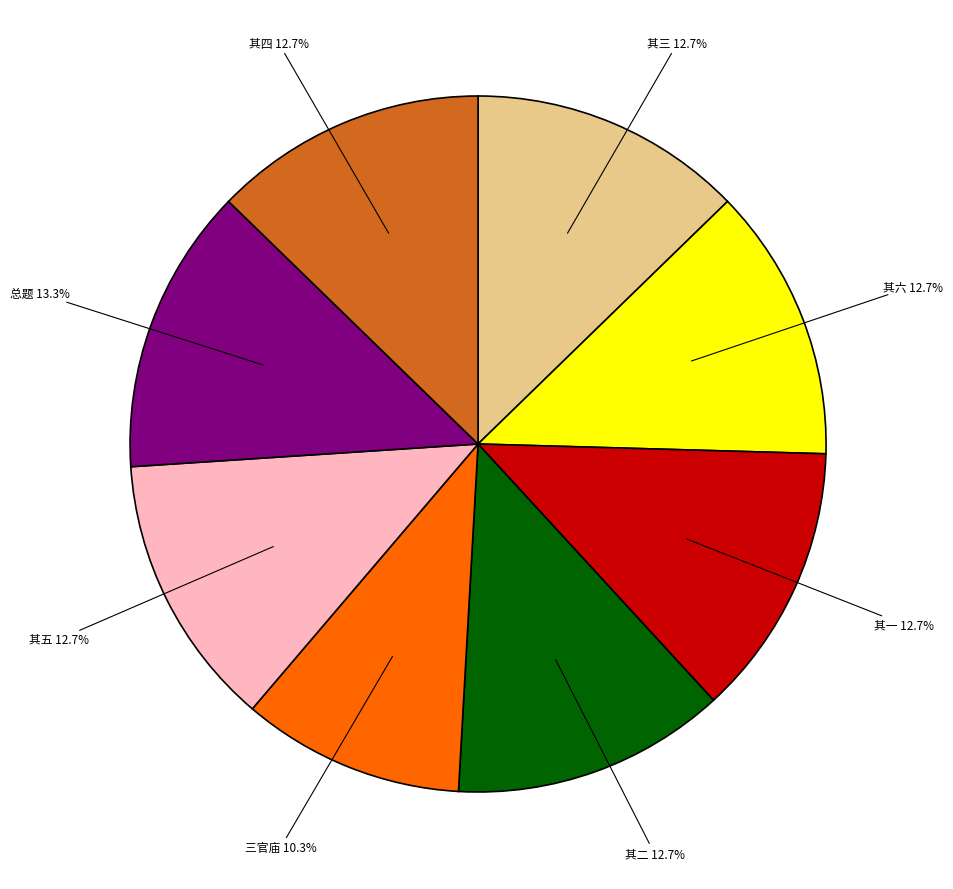

Does any single category account for the majority?

No